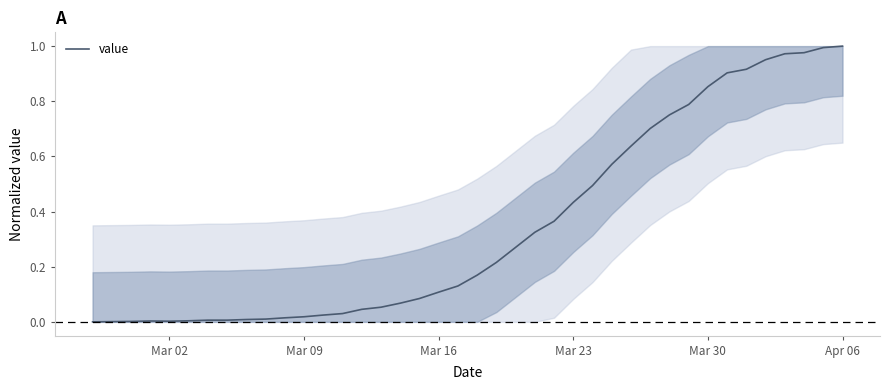

What is the average value?

0.3